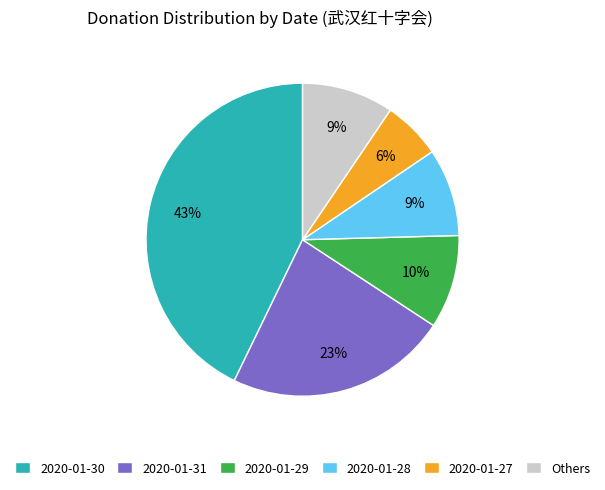

Is there a majority slice in this chart?

No